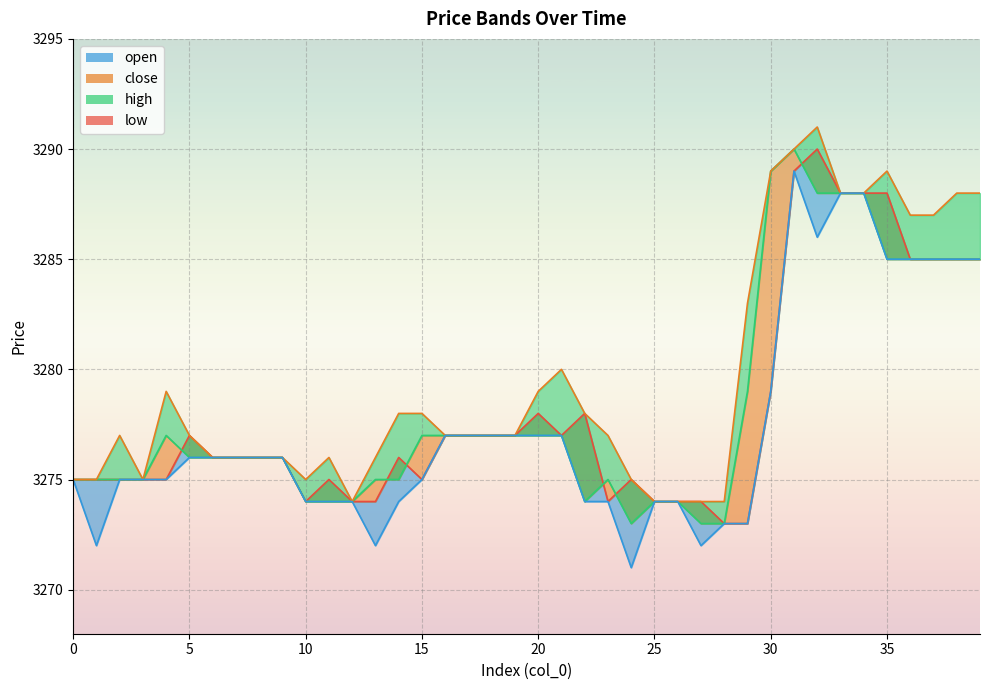

How many data points in high are above 3277?

17